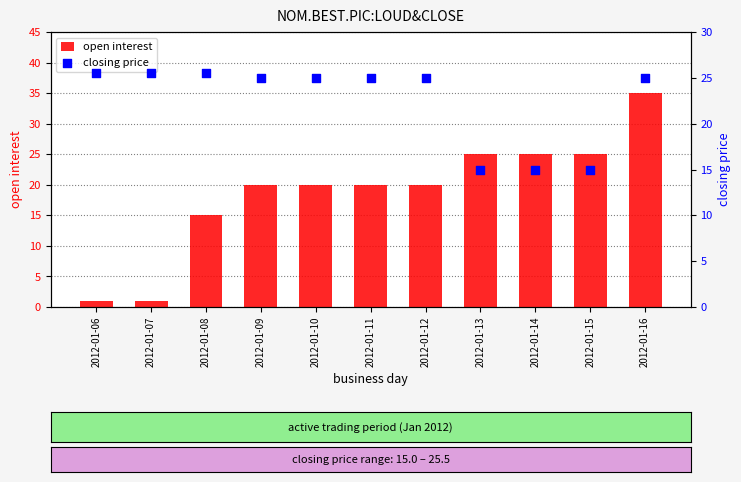

Which series has the widest spread of Y values?

open interest